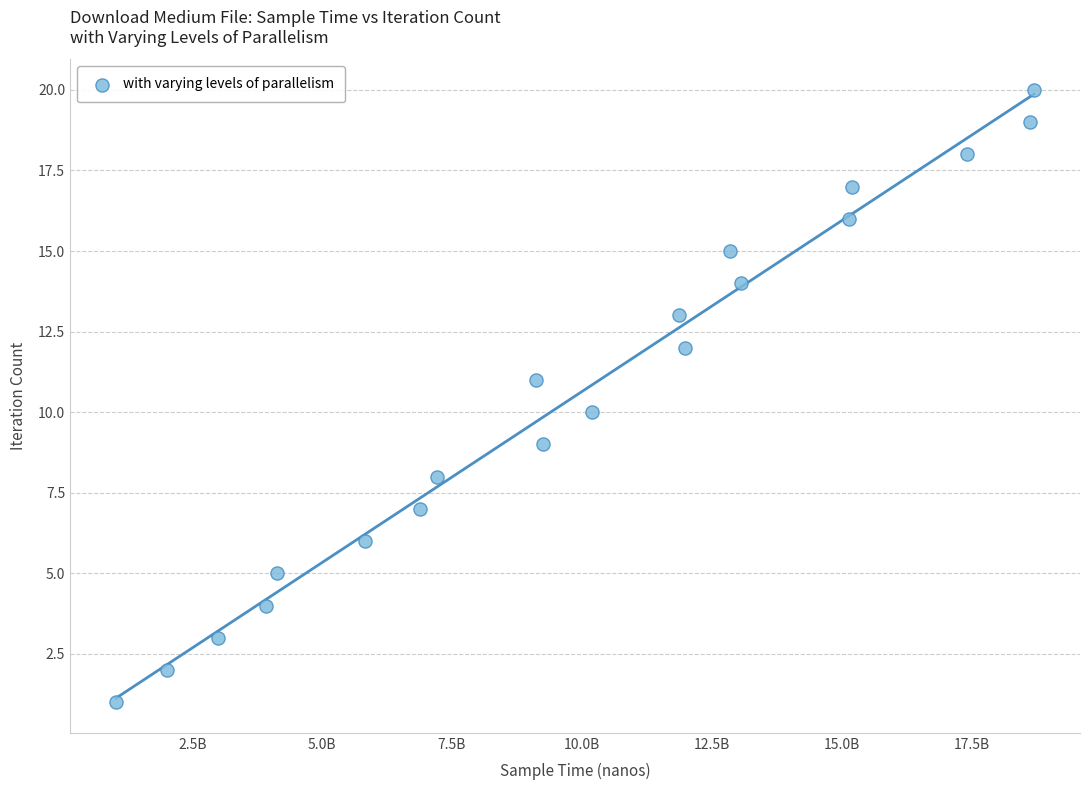

What is the range of X values (max minus min)?

17680659739